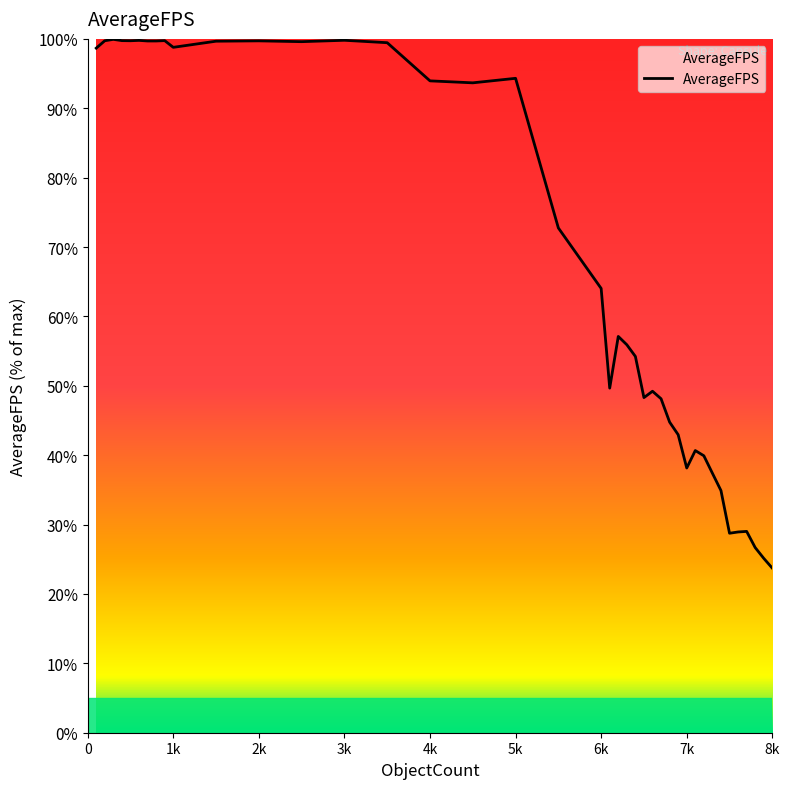

What is the greatest value displayed?

99.9